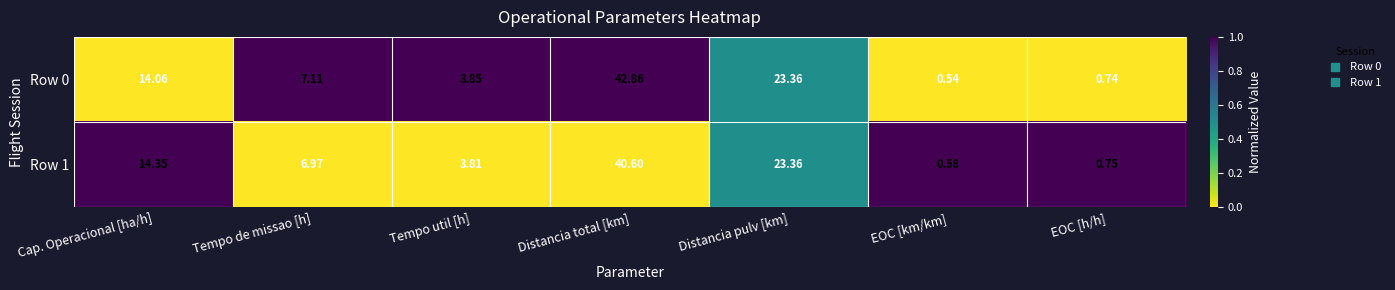

At which category is the sum across all series the highest?

Distancia total [km]